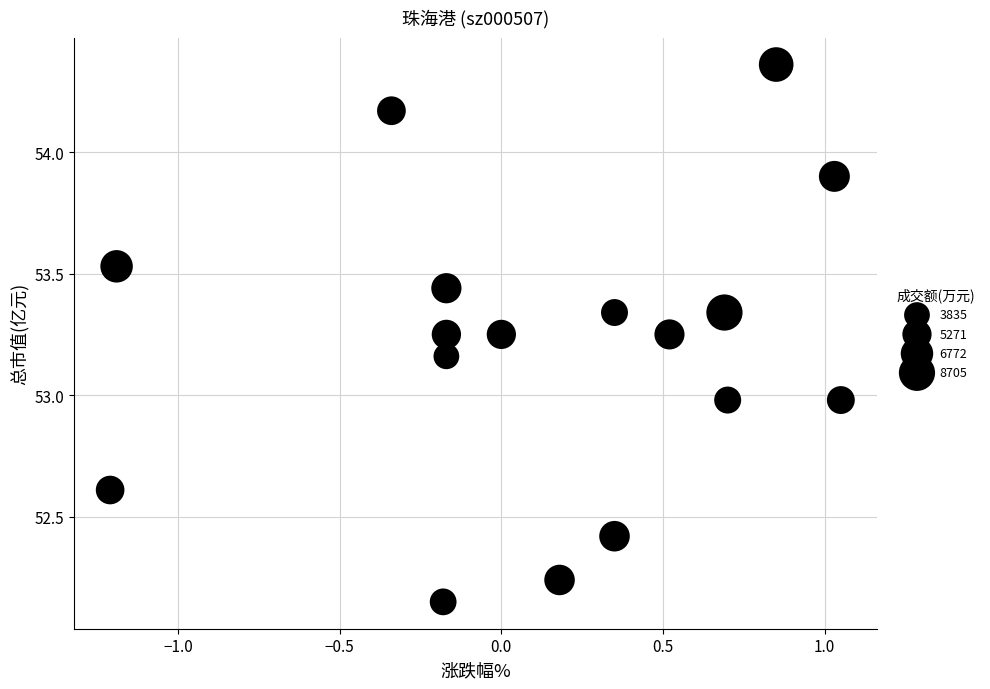

What is the range of X values (max minus min)?

2.3